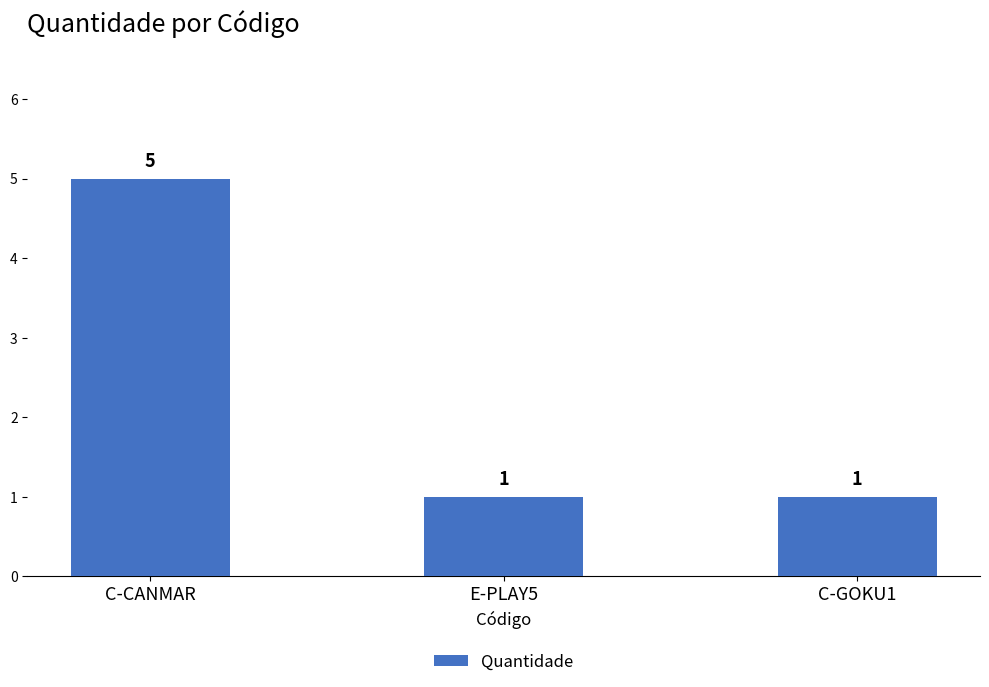

What is the label of the 2nd bar from the left?

E-PLAY5